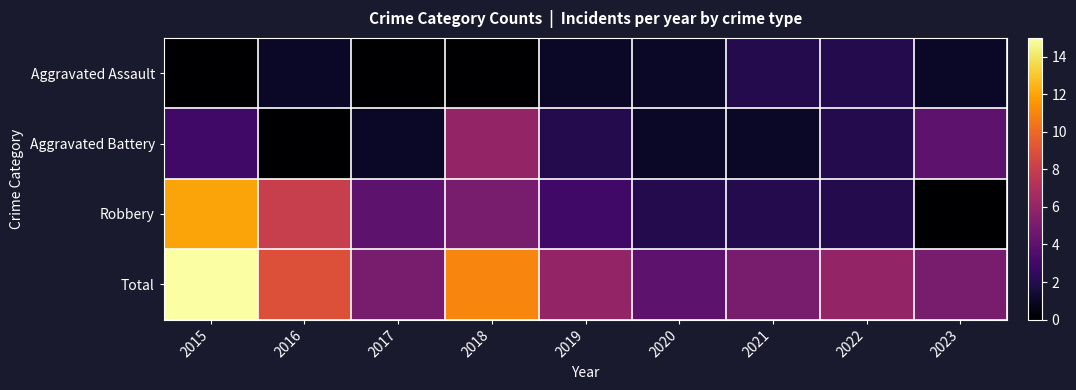

Between 2018 and 2022, which is larger?

2022